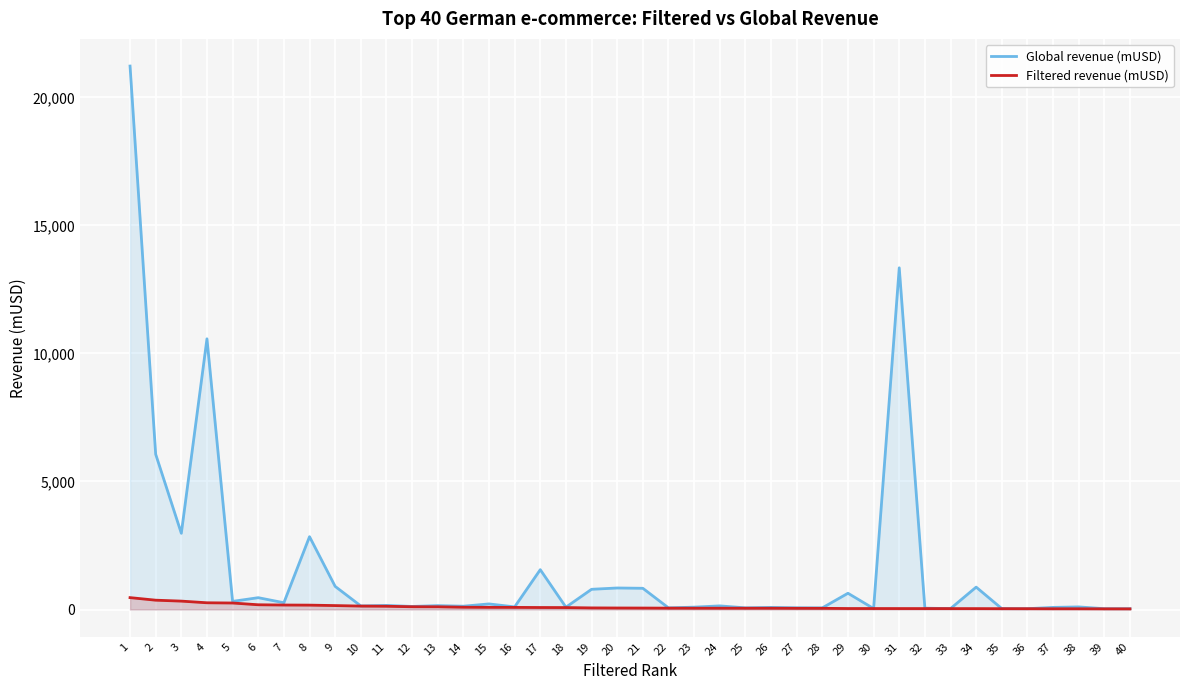

Which series has the largest total across all categories?

Global revenue (mUSD)